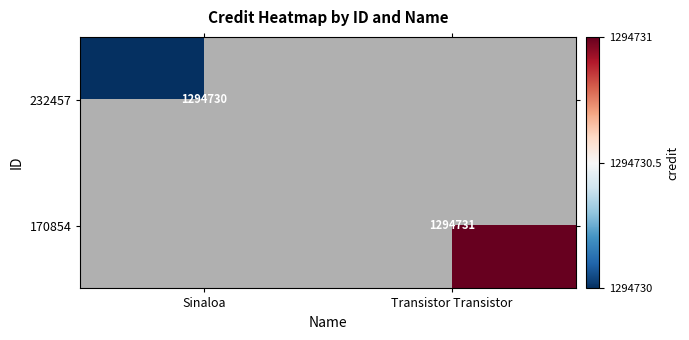

What is the maximum value shown in the chart?

1294731